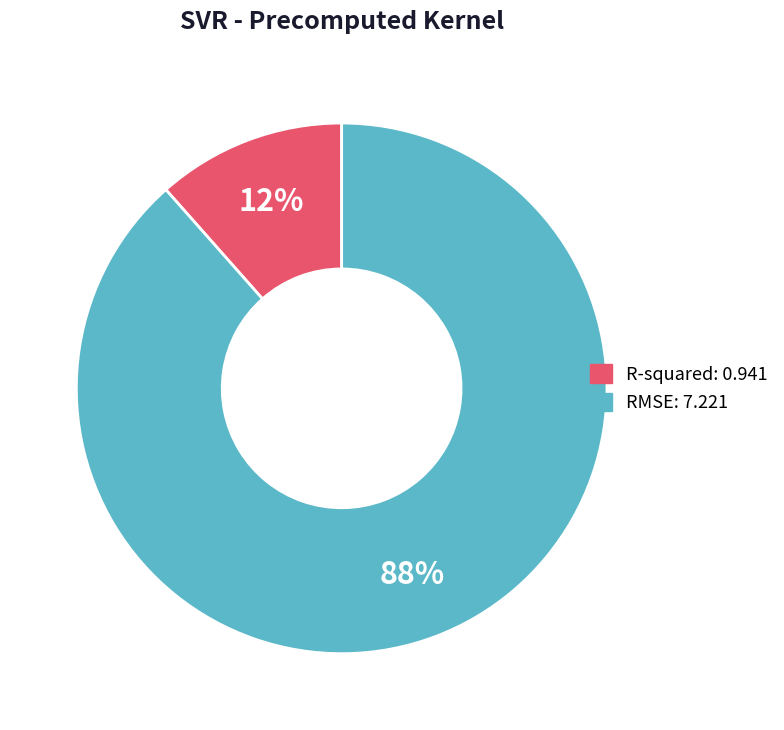

Do RMSE and R-squared together represent more than half of the pie?

Yes